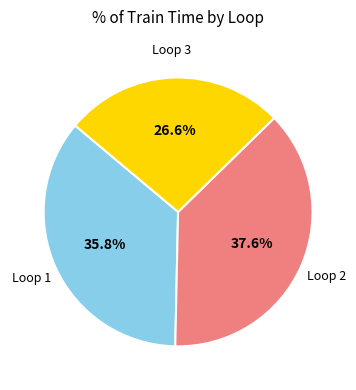

Which category has the biggest portion of the pie?

Loop 2